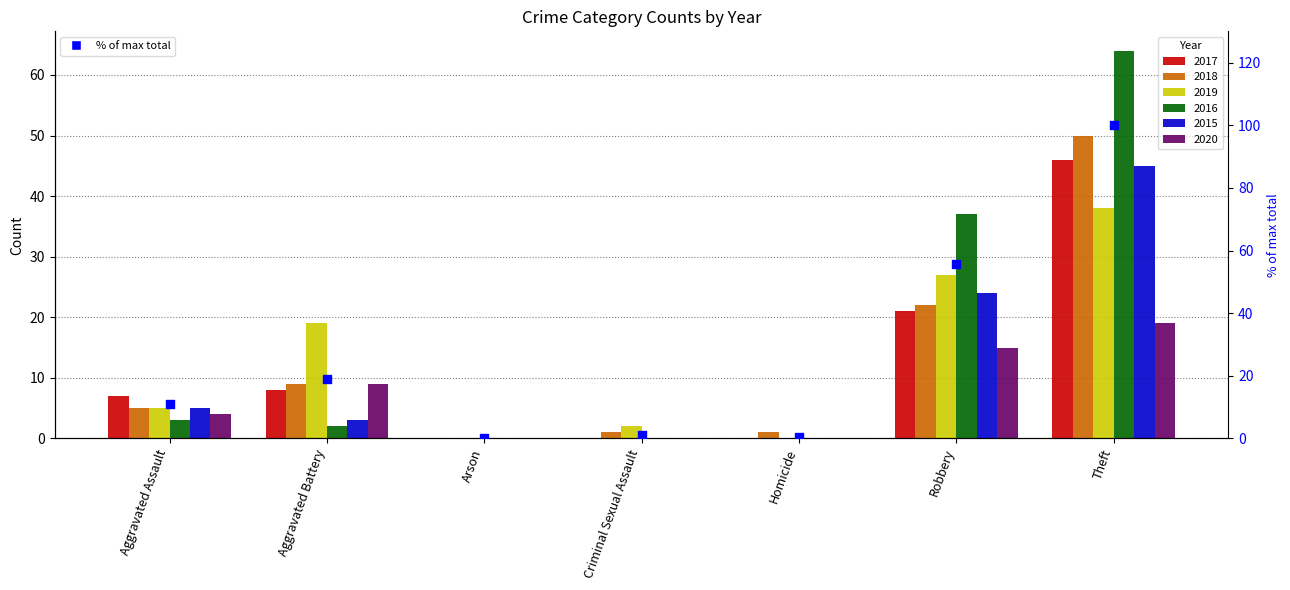

Which has a higher value, Criminal Sexual Assault or Aggravated Assault?

Aggravated Assault